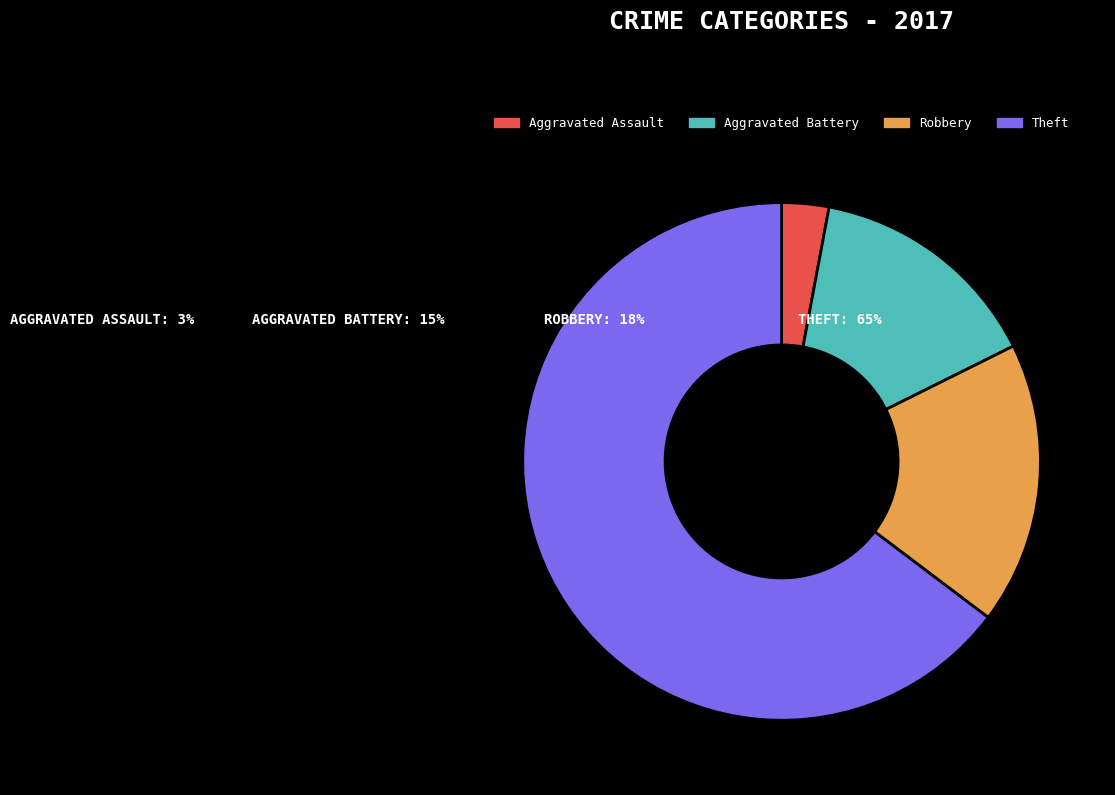

Which category has the biggest portion of the pie?

Theft